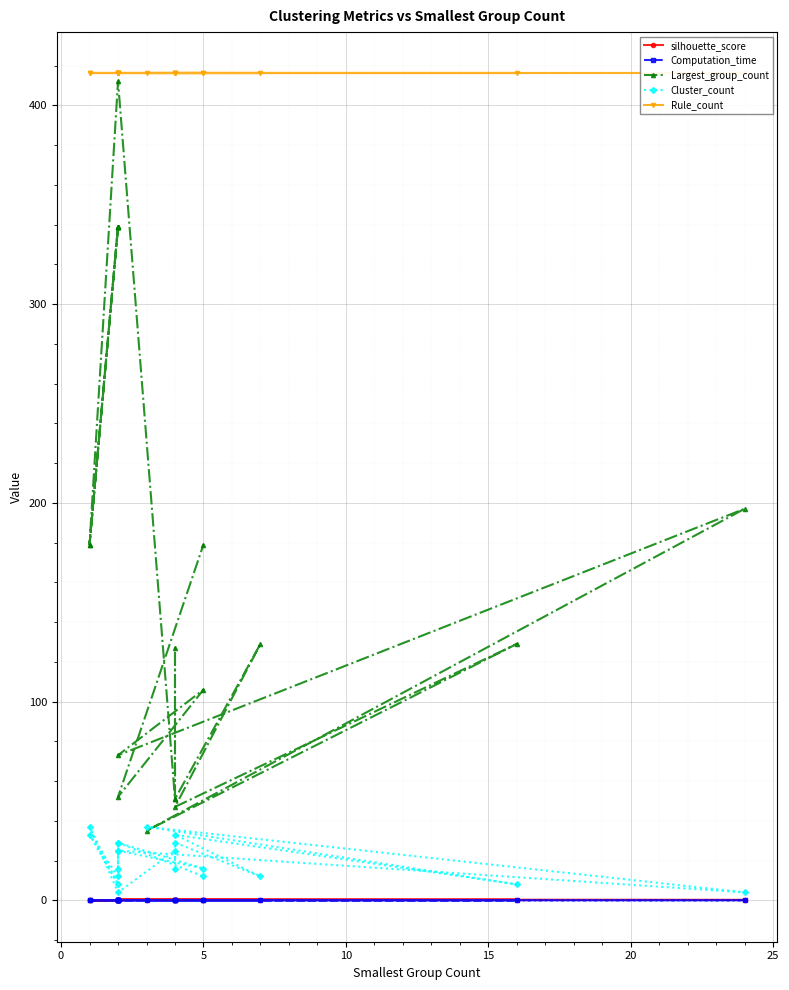

Is the value of Rule_count at 9 greater than the value of Cluster_count at 13?

Yes